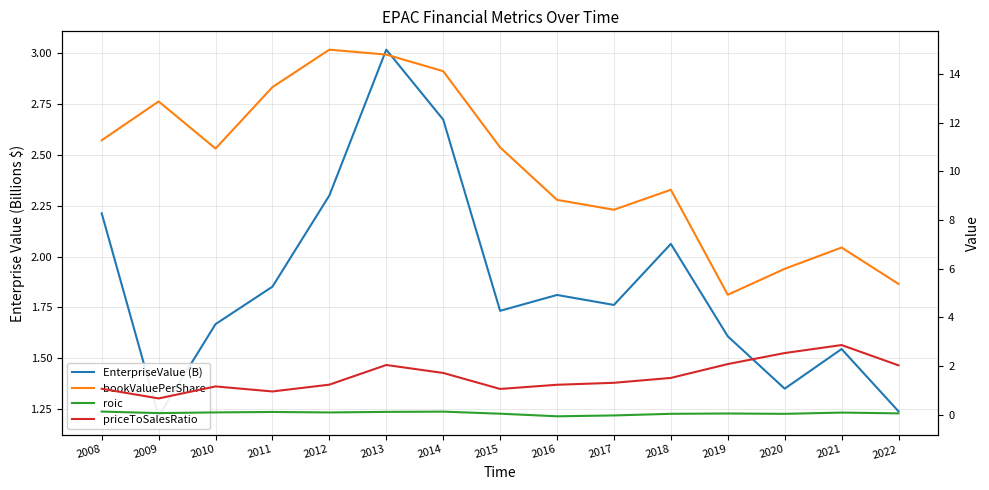

Reading right to left, what are all the values shown in this chart?

EnterpriseValue (B): 2022=1.2	2021=1.5	2020=1.3	2019=1.6	2018=2.1	2017=1.8	2016=1.8	2015=1.7	2014=2.7	2013=3.0	2012=2.3	2011=1.9	2010=1.7	2009=1.2	2008=2.2
bookValuePerShare: 2022=5.4	2021=6.9	2020=6.0	2019=4.9	2018=9.2	2017=8.4	2016=8.8	2015=11.0	2014=14.1	2013=14.8	2012=15.0	2011=13.5	2010=10.9	2009=12.9	2008=11.3
roic: 2022=0.0	2021=0.1	2020=0.0	2019=0.0	2018=0.0	2017=-0.0	2016=-0.1	2015=0.0	2014=0.1	2013=0.1	2012=0.1	2011=0.1	2010=0.1	2009=0.1	2008=0.1
priceToSalesRatio: 2022=2.0	2021=2.9	2020=2.5	2019=2.1	2018=1.5	2017=1.3	2016=1.2	2015=1.1	2014=1.7	2013=2.0	2012=1.2	2011=0.9	2010=1.2	2009=0.7	2008=1.1